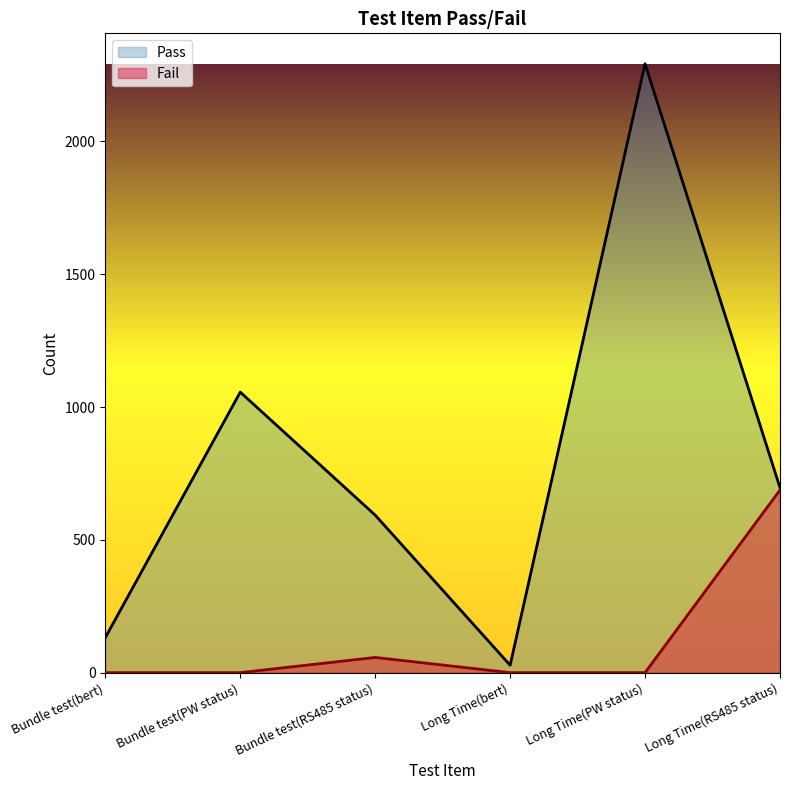

Reading left to right, list all the values displayed in this chart.

Pass: Bundle test(bert)=132.0	Bundle test(PW status)=1056.0	Bundle test(RS485 status)=593.0	Long Time(bert)=28.0	Long Time(PW status)=2292.0	Long Time(RS485 status)=696.0
Fail: Bundle test(bert)=0.0	Bundle test(PW status)=0.0	Bundle test(RS485 status)=57.3	Long Time(bert)=0.0	Long Time(PW status)=0.0	Long Time(RS485 status)=687.6